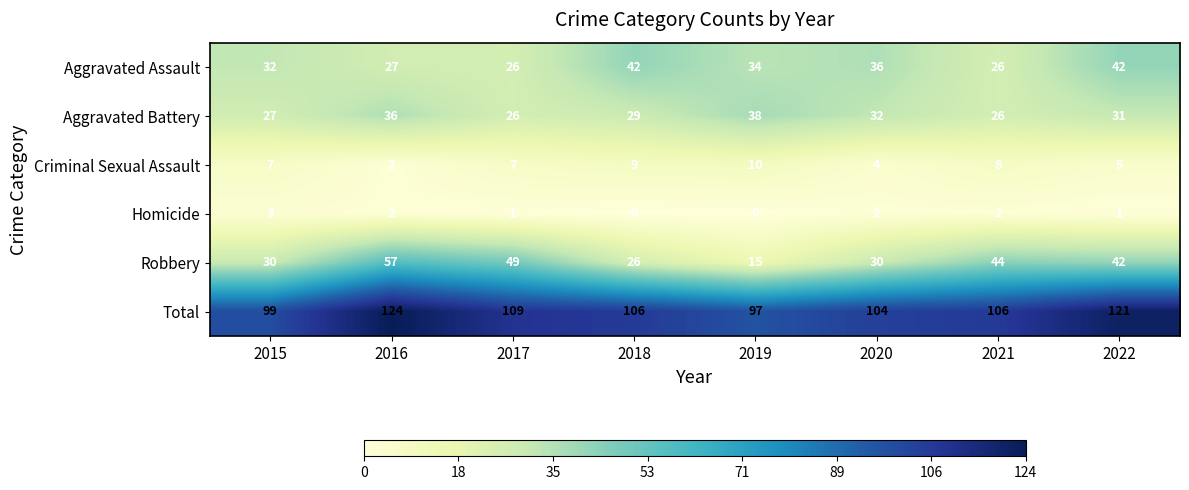

At how many categories does at least one series exceed 87?

8